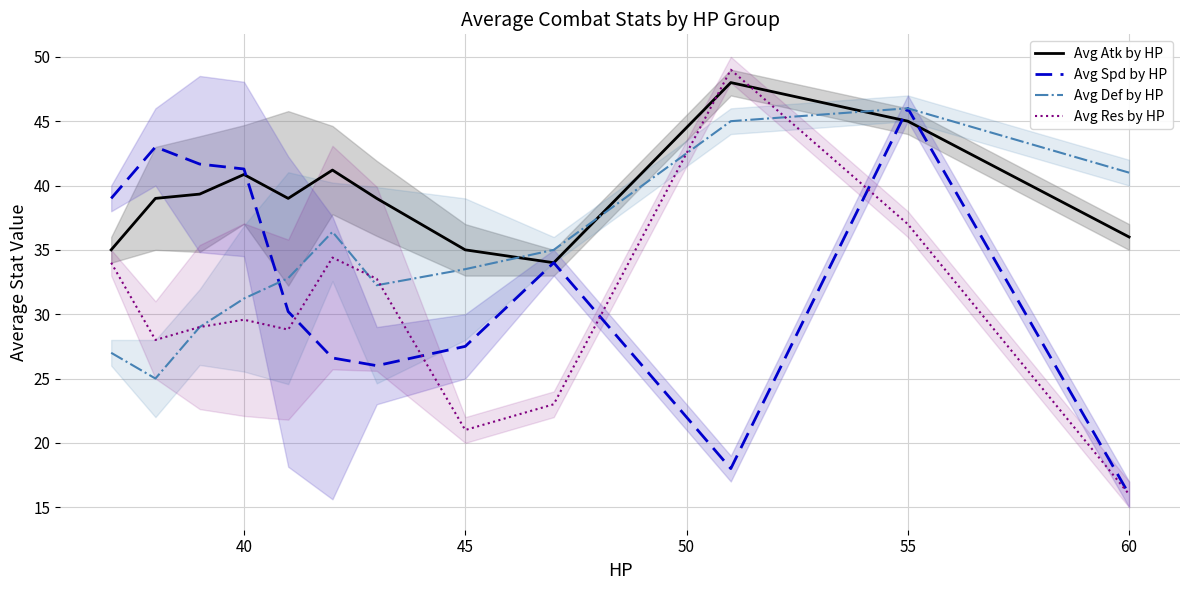

Is it true that Avg Def by HP equals 46.0 at 55?

True